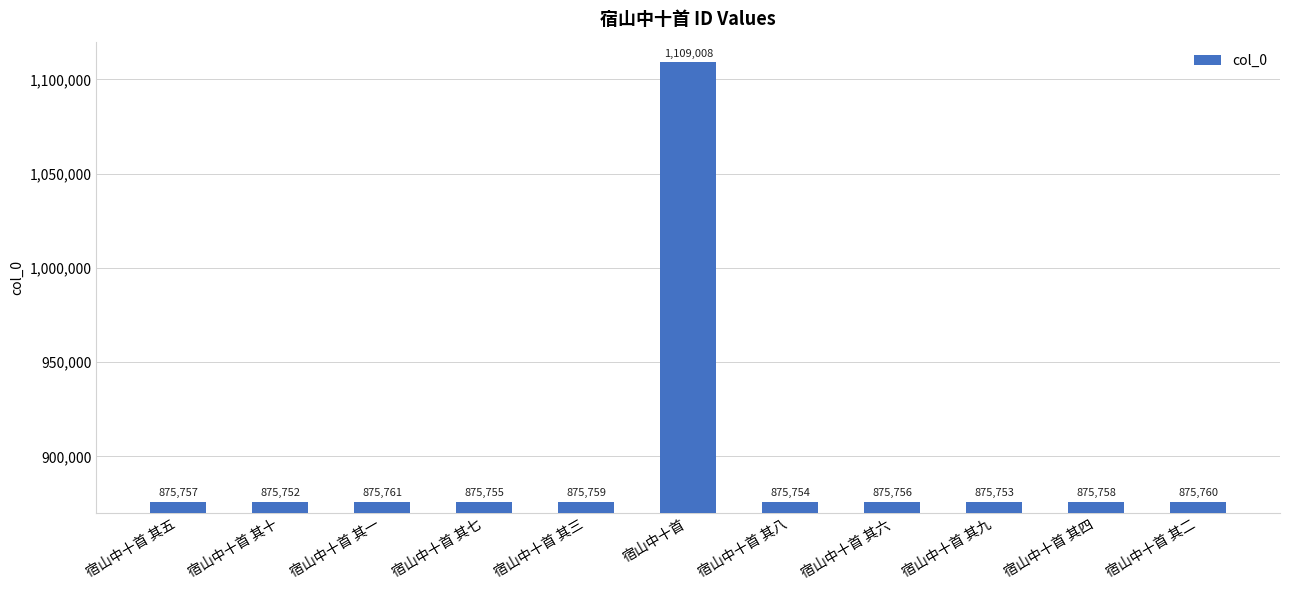

True or false: the data shows 1151697 at 宿山中十首 其一.

False